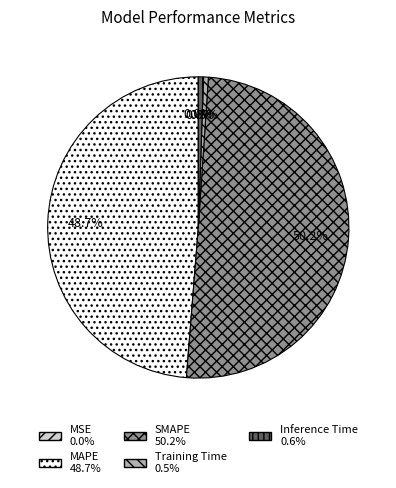

Which slice represents more than half of the pie?

SMAPE